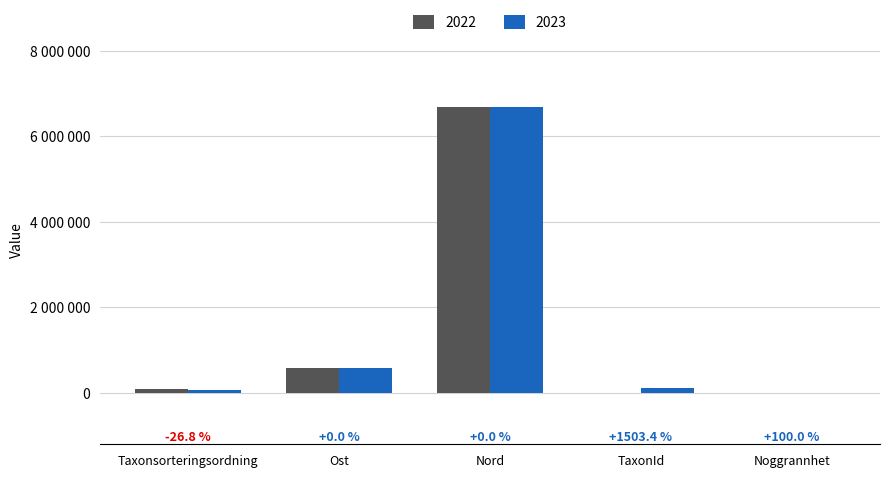

Are the bars grouped side by side (vs. stacked)?

Yes